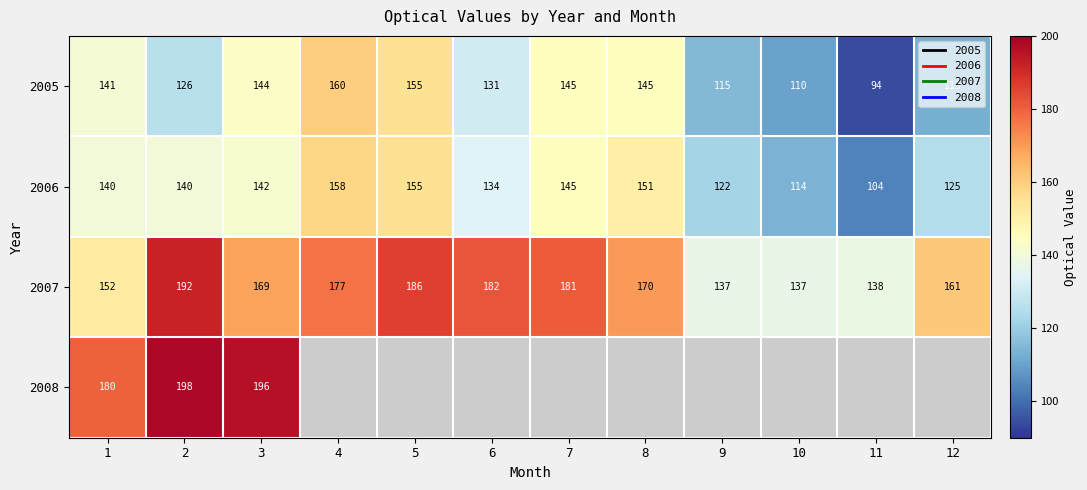

What is the approximate value of 2005 at 1?

141.0